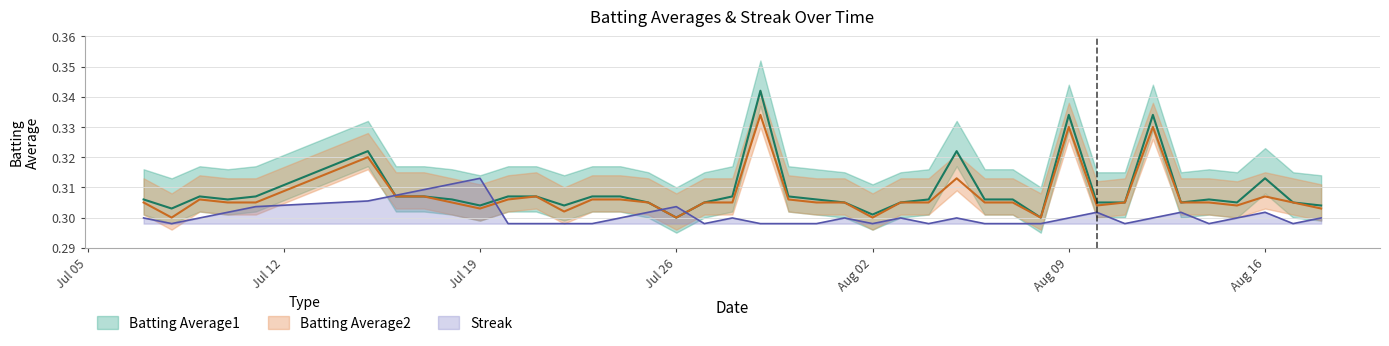

How many Batting Average2 values are between 0 and 1?

40